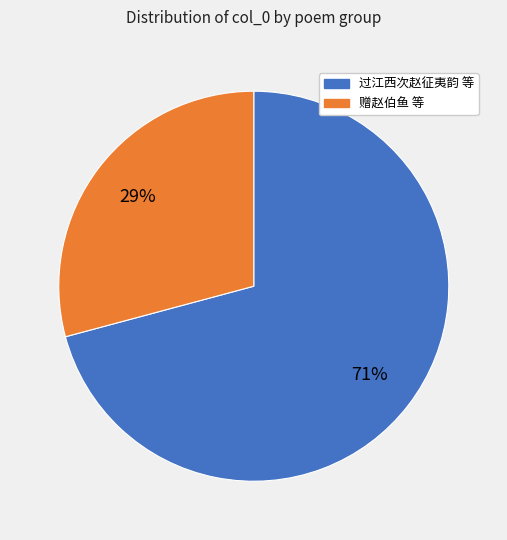

Does any single category account for the majority?

Yes